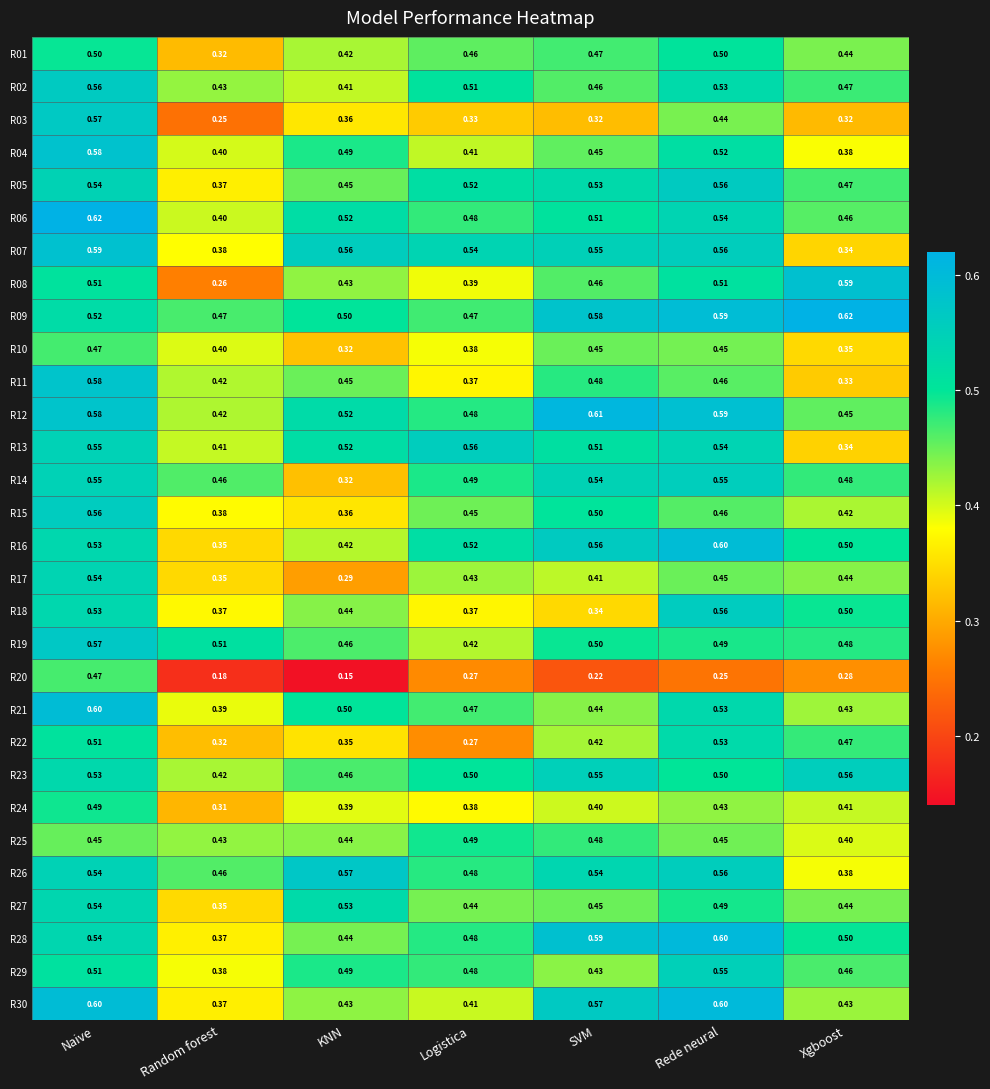

Where is R21 nearest to the value 0?

Random forest